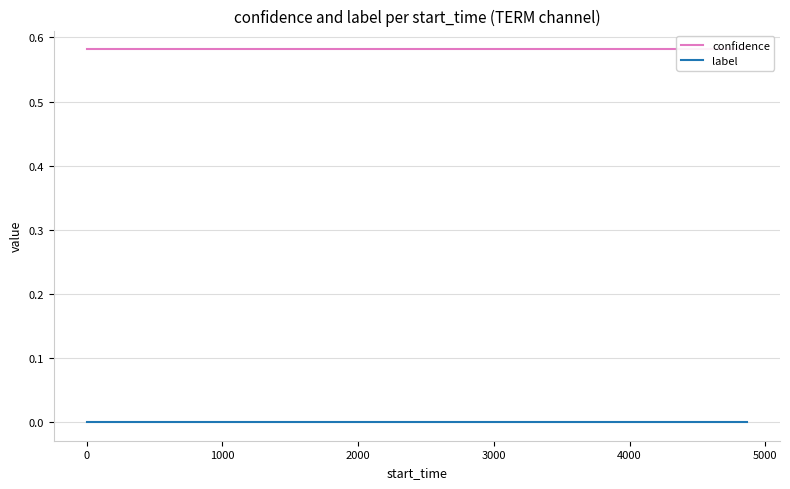

What is the minimum value for confidence?

0.6